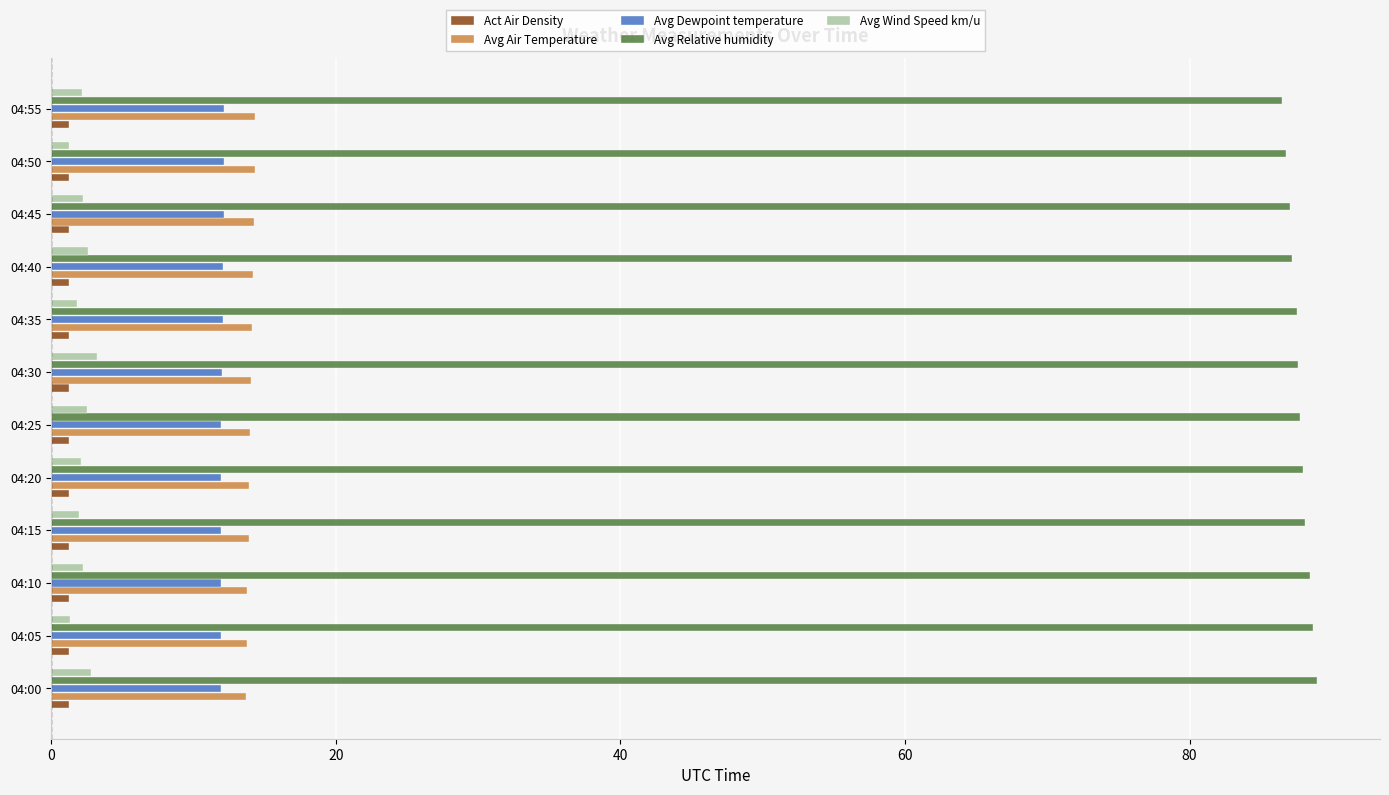

Is the value of Avg Dewpoint temperature at 04:10 greater than the value of Act Air Density at 04:20?

Yes